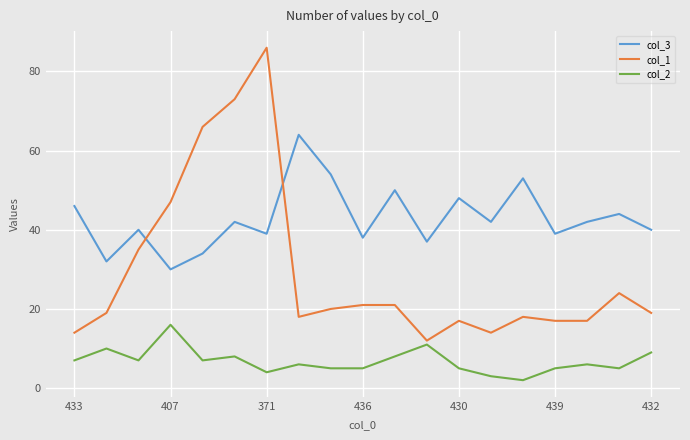

What is the difference between the maximum and minimum values in the col_1 series?

74